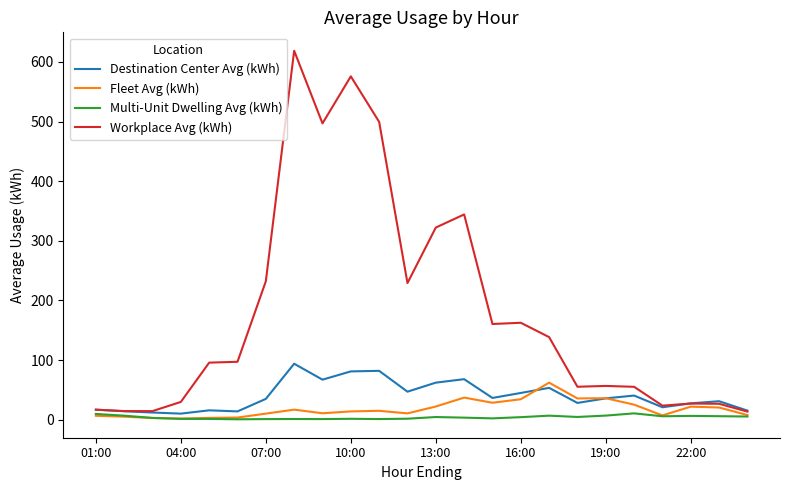

What is the minimum value for Multi-Unit Dwelling Avg (kWh)?

0.5